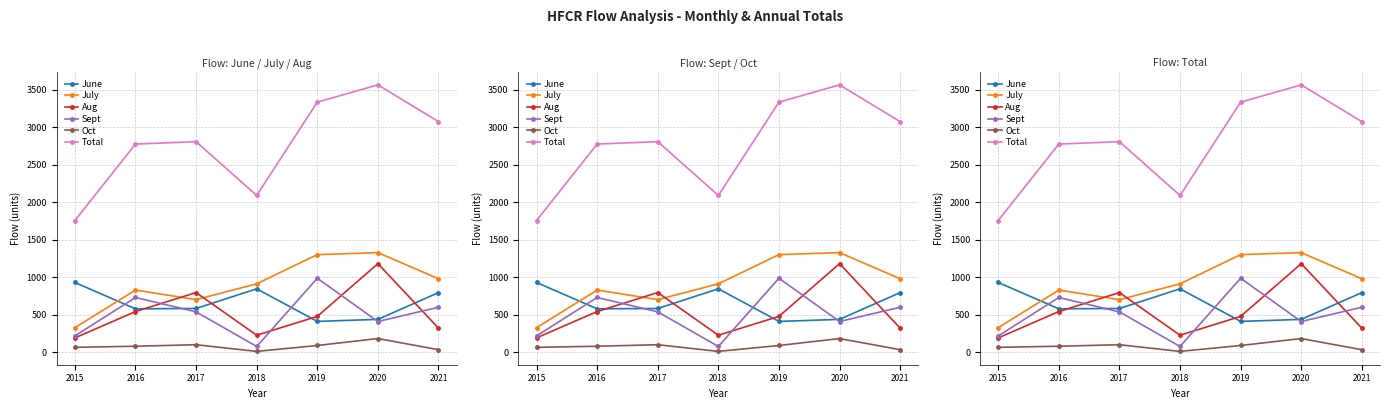

The value of July at 2021 is 981.1. True or false?

True